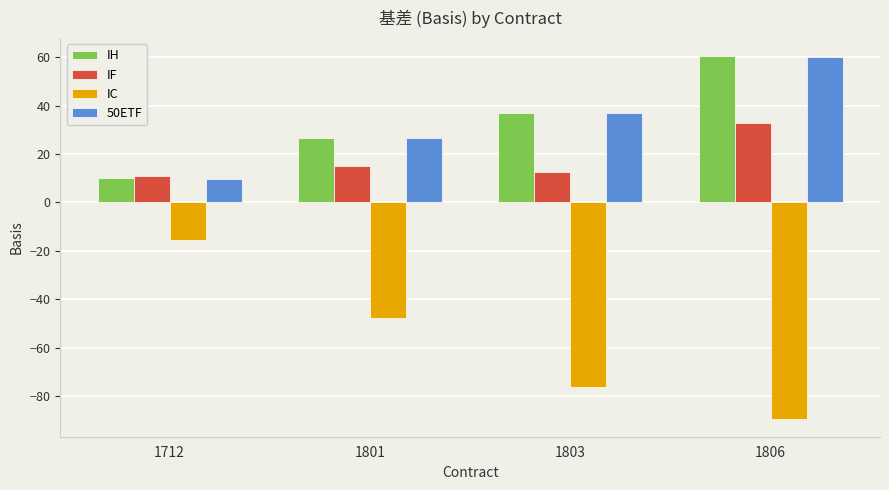

How many groups of bars are there?

4